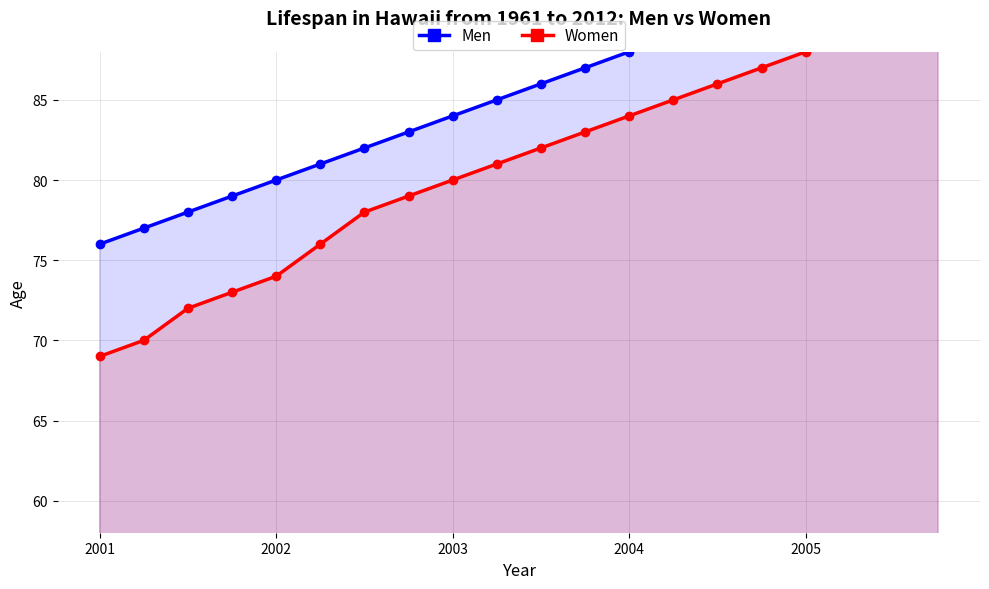

What is the spread (max minus min) of values at 2004?

4